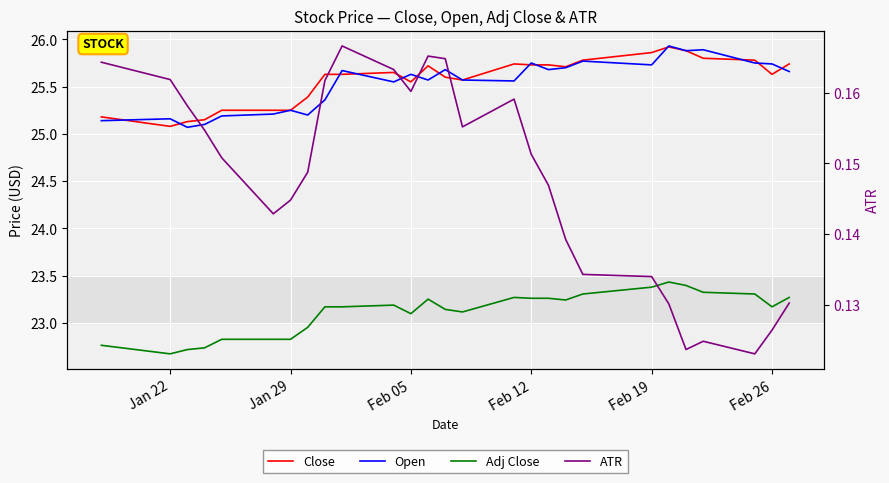

Is it true that Adj Close equals 23.2 at Feb 26?

True